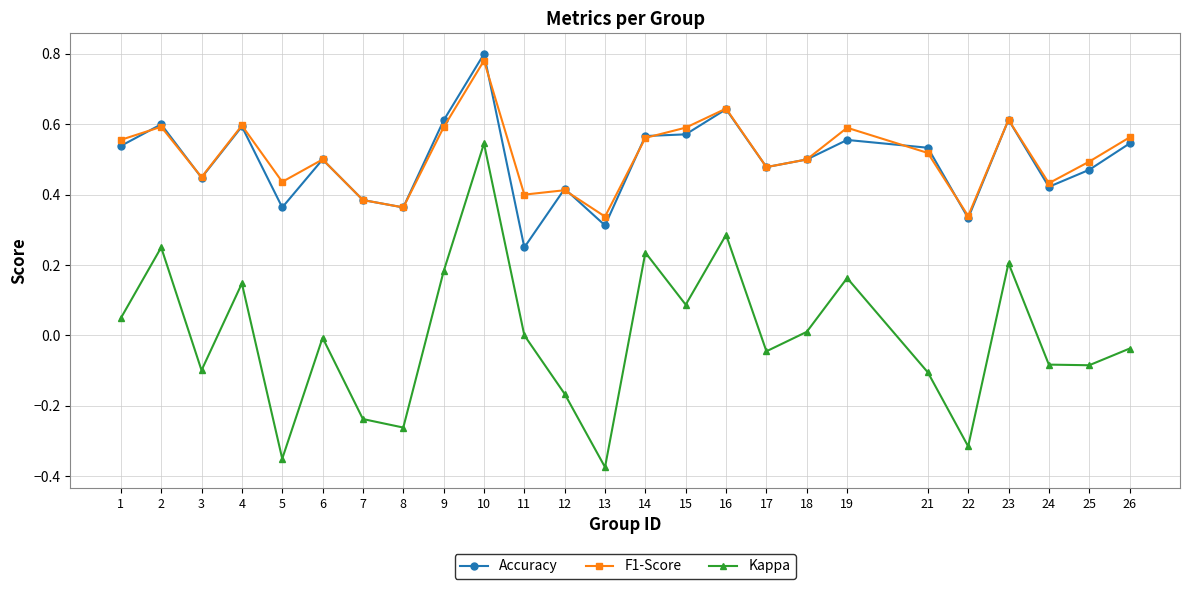

Between 6 and 7, which series saw the biggest shift?

Kappa